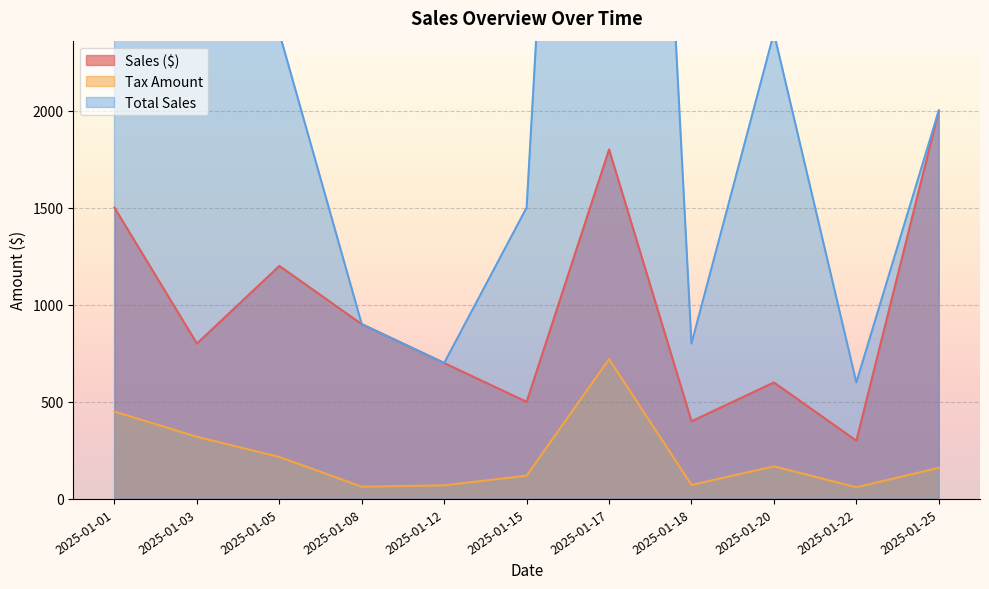

What is the difference between the Total Sales values at 2025-01-15 and 2025-01-20?

900